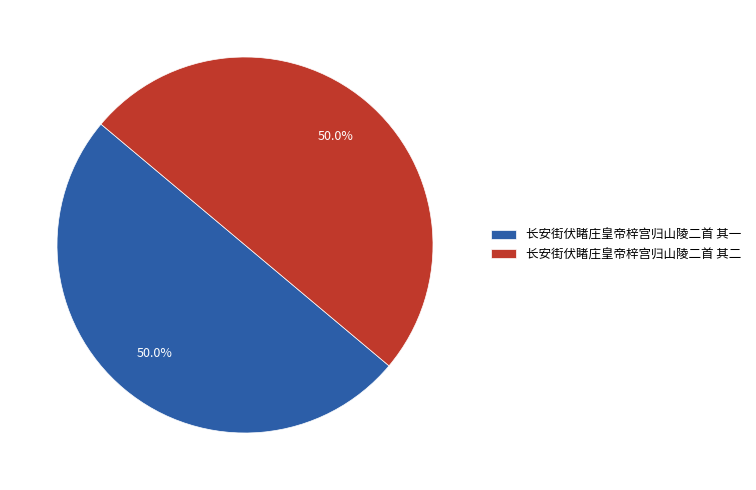

What portion of the pie excludes 长安街伏睹庄皇帝梓宫归山陵二首 其二?

50.0%